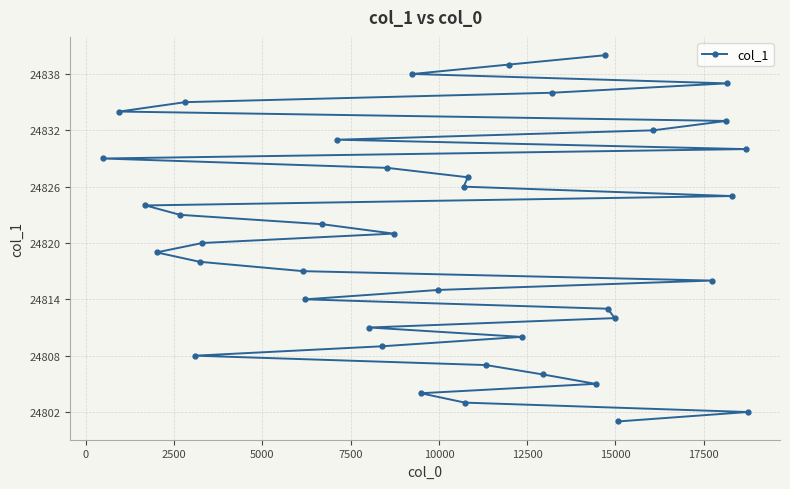

What is the sum of all values?

992820